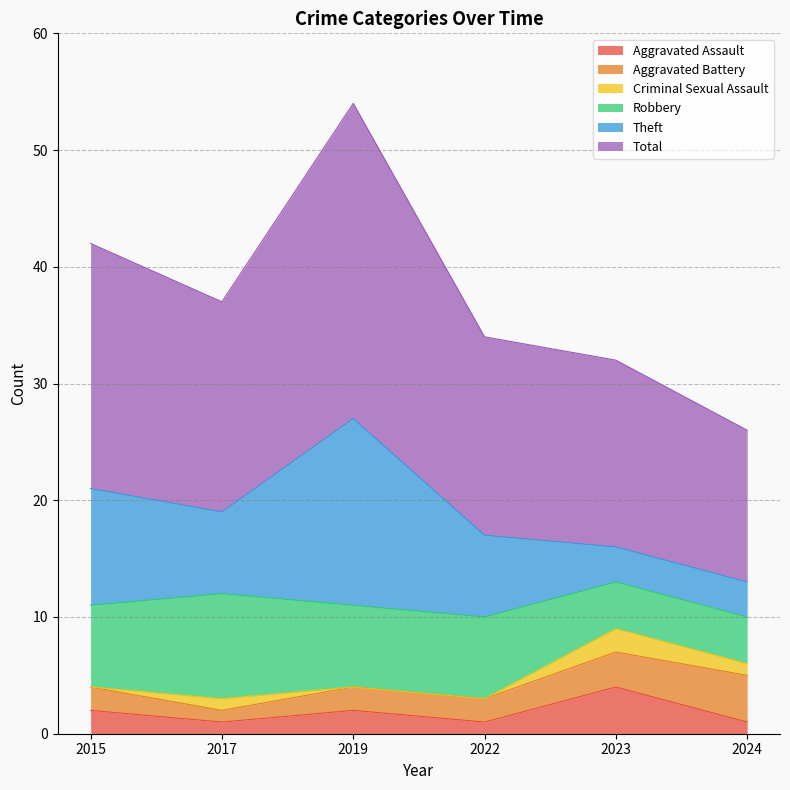

How many Robbery values are between 4 and 7?

5